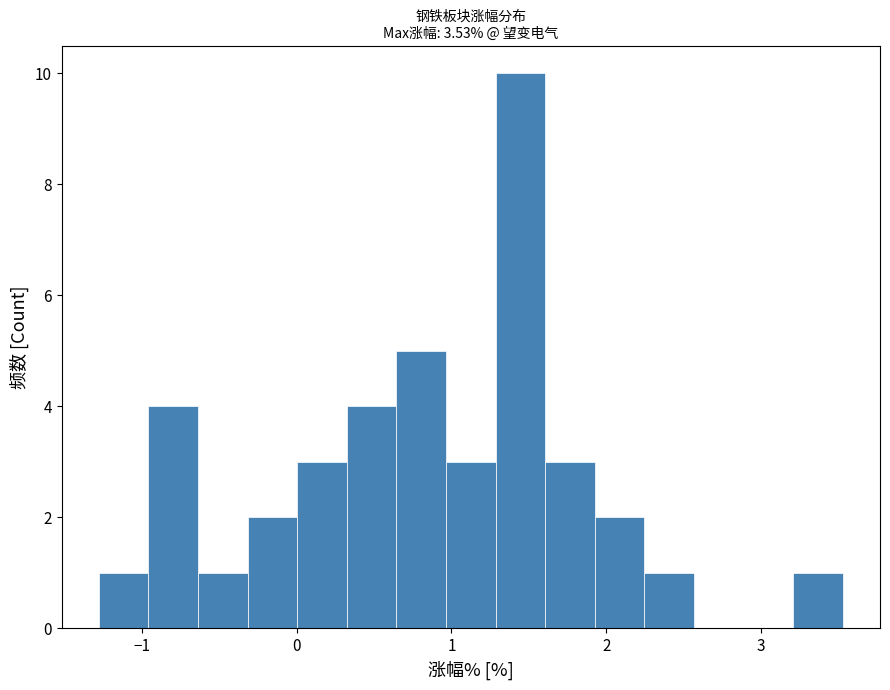

Read against the x-axis, roughly where is the centre of the tallest bar?

1.4